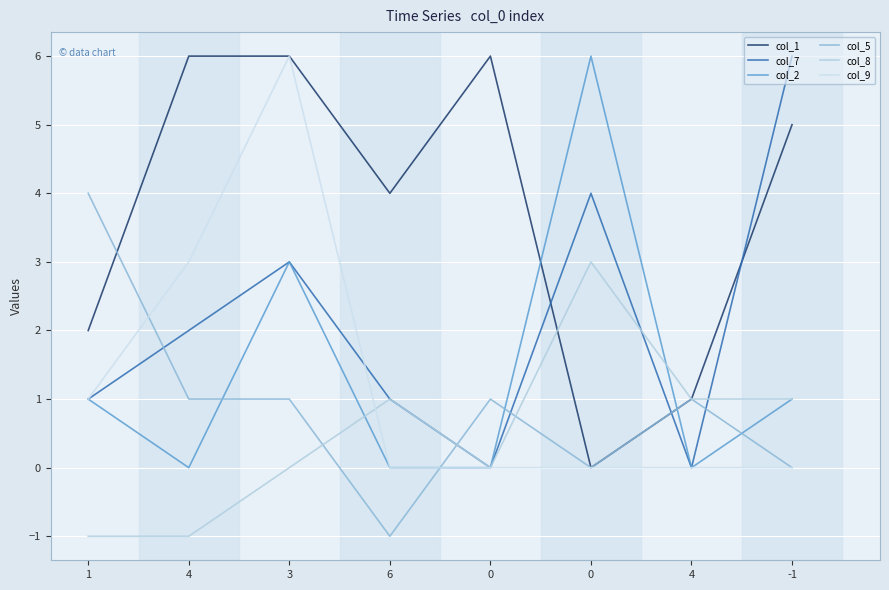

Rank the series at 6 from highest to lowest value.

col_1, col_7, col_8, col_2, col_9, col_5